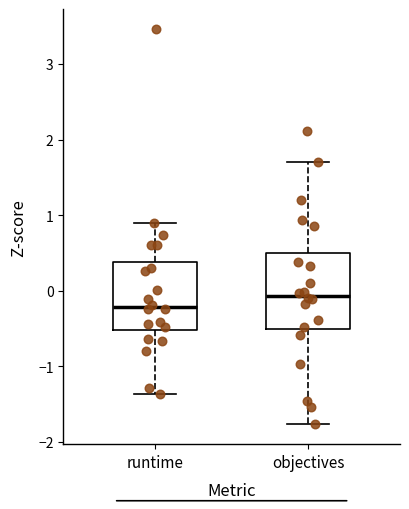

Reading left to right, read every box against the y-axis: the position of its median line, the range the box covers, and the ends of its whiskers. The values are not printed on the chart, so give them approximately, as read against the axis.

runtime: median -0.2, box -0.5 to 0.4, whiskers -1.4 to 0.9
objectives: median -0.1, box -0.5 to 0.5, whiskers -1.8 to 1.7